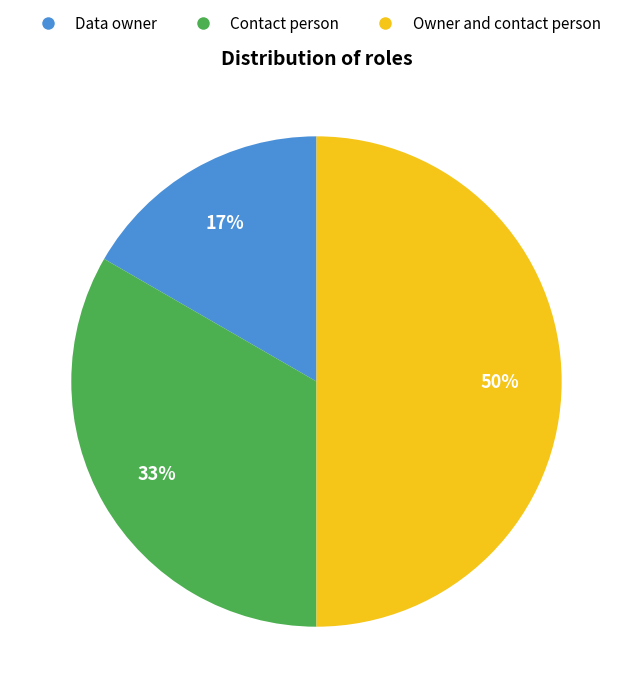

How many slices are in this pie chart?

3